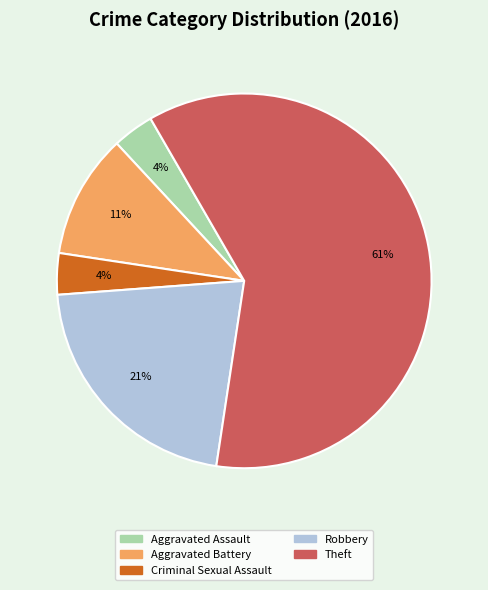

Count the number of slices in the pie.

5